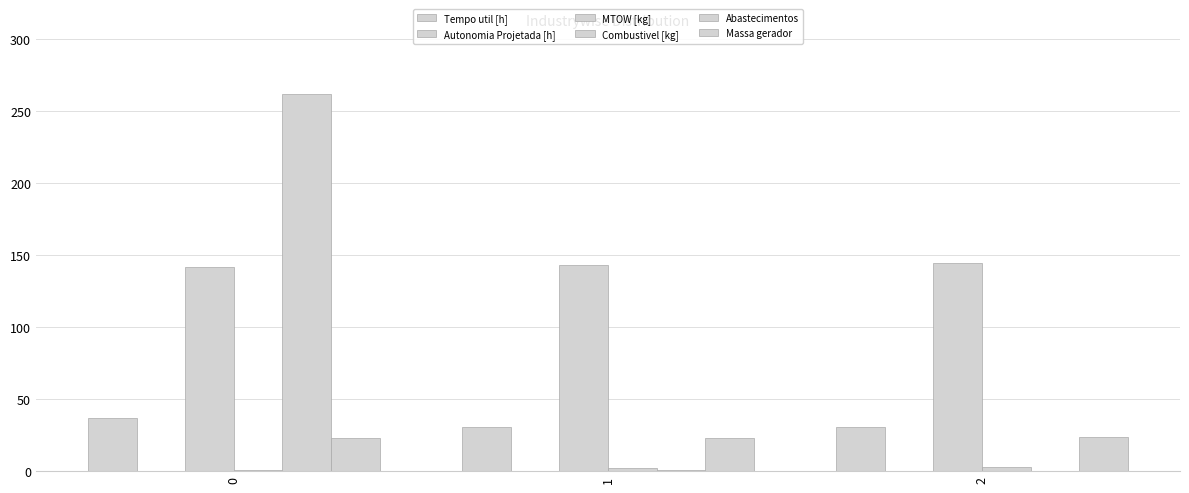

Rank the categories by Massa gerador value from lowest to highest.

0, 1, 2